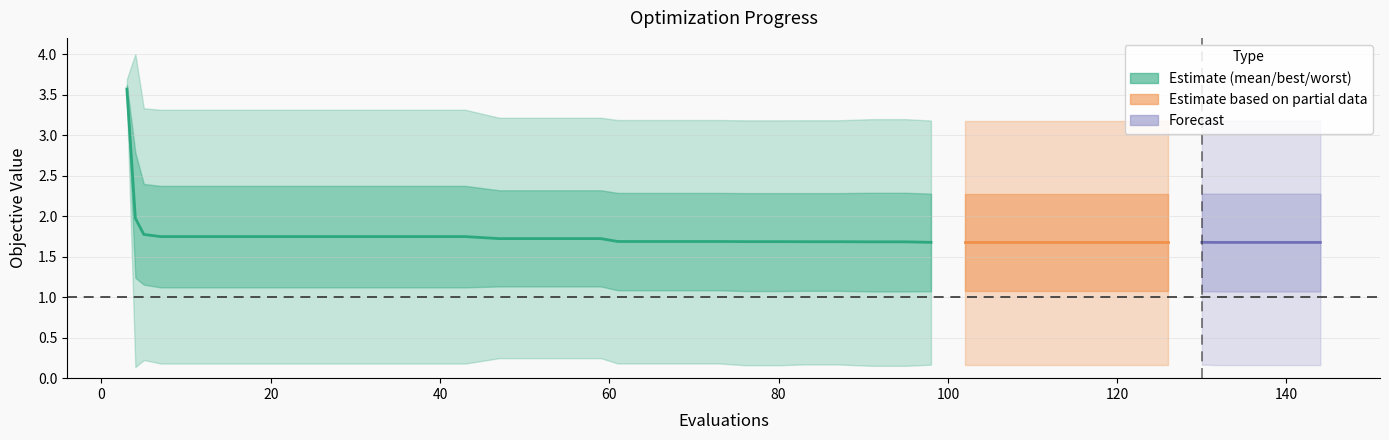

What is the ratio of the value at 20 to the value at 20?

1.0